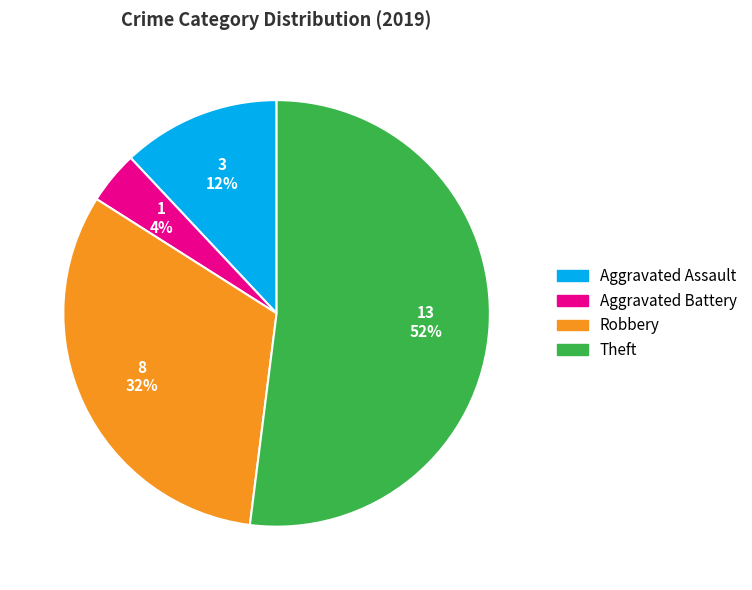

Rank the categories by value from highest to lowest.

Theft, Robbery, Aggravated Assault, Aggravated Battery